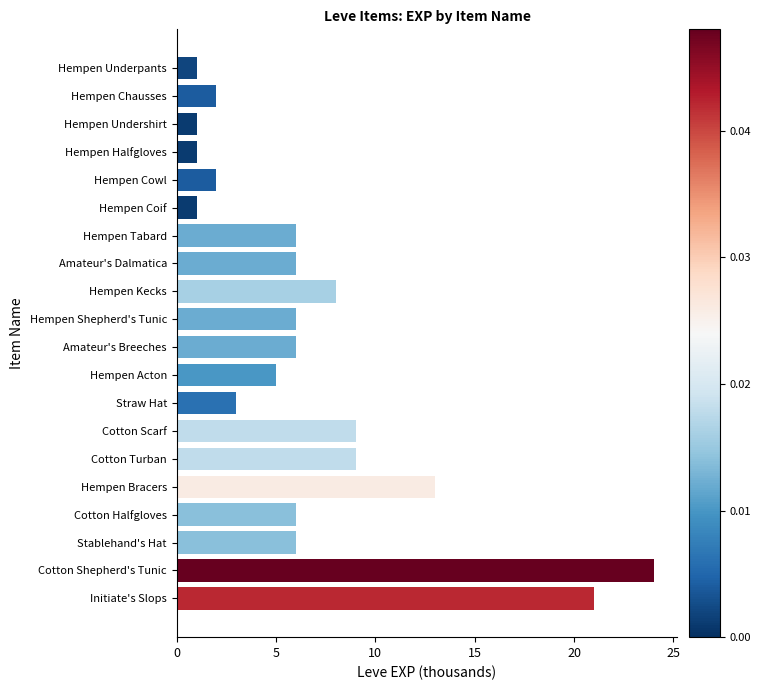

What is the sum of all values?

136